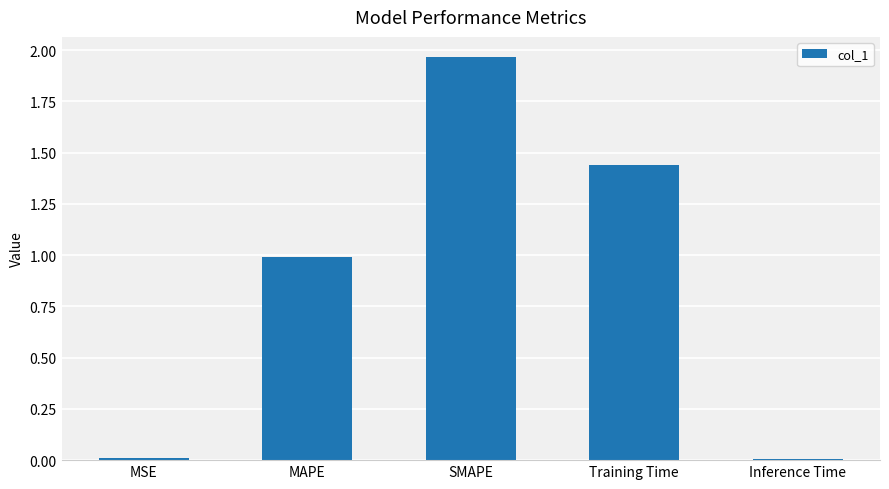

The value at Training Time is 2.0. True or false?

False